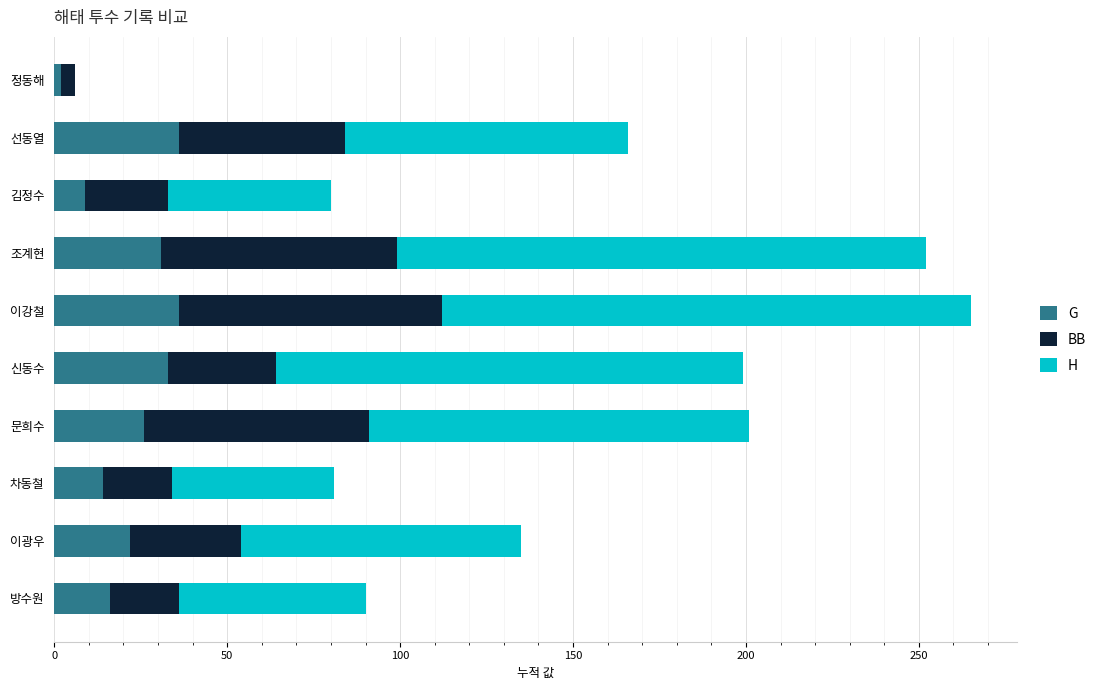

What is the total value across all series at 문희수?

201